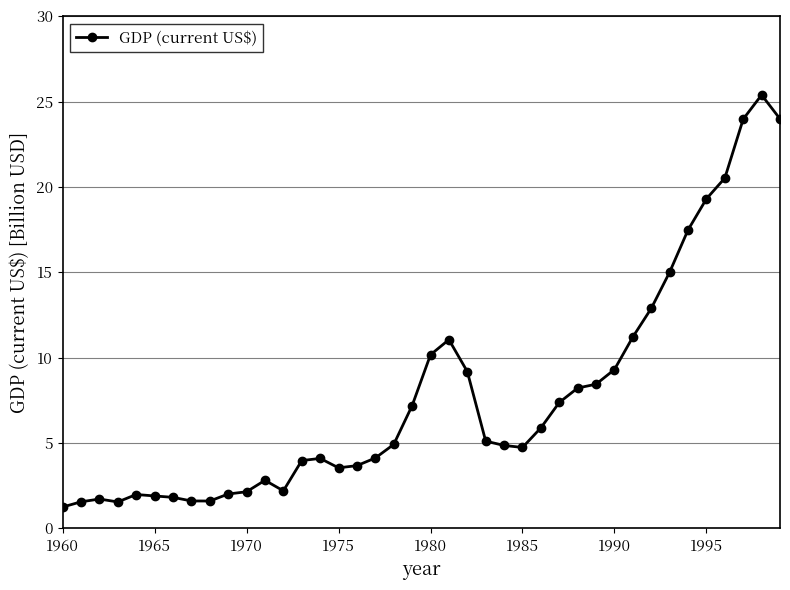

What is the difference between the maximum and minimum values?

24.1